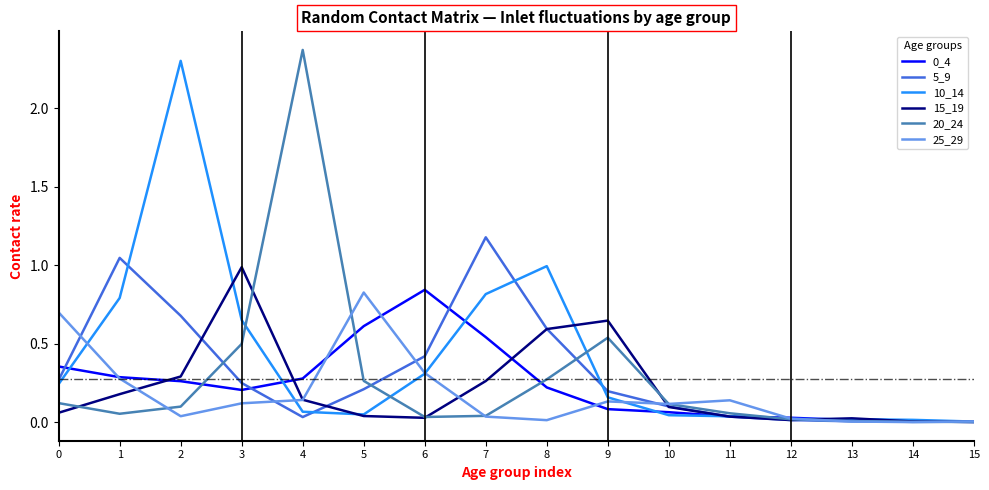

Is the value of 15_19 at 0 greater than the value of 10_14 at 3?

No